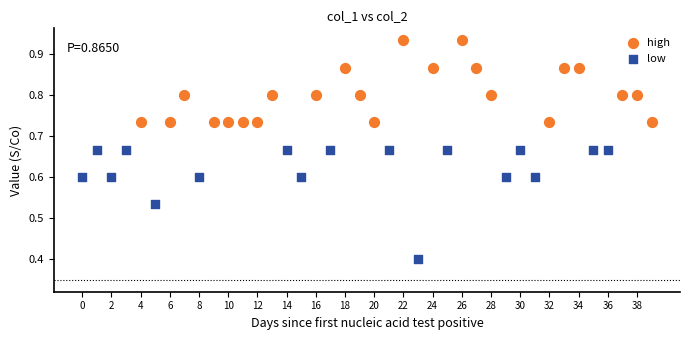

What are all the series names shown in the legend?

high, low